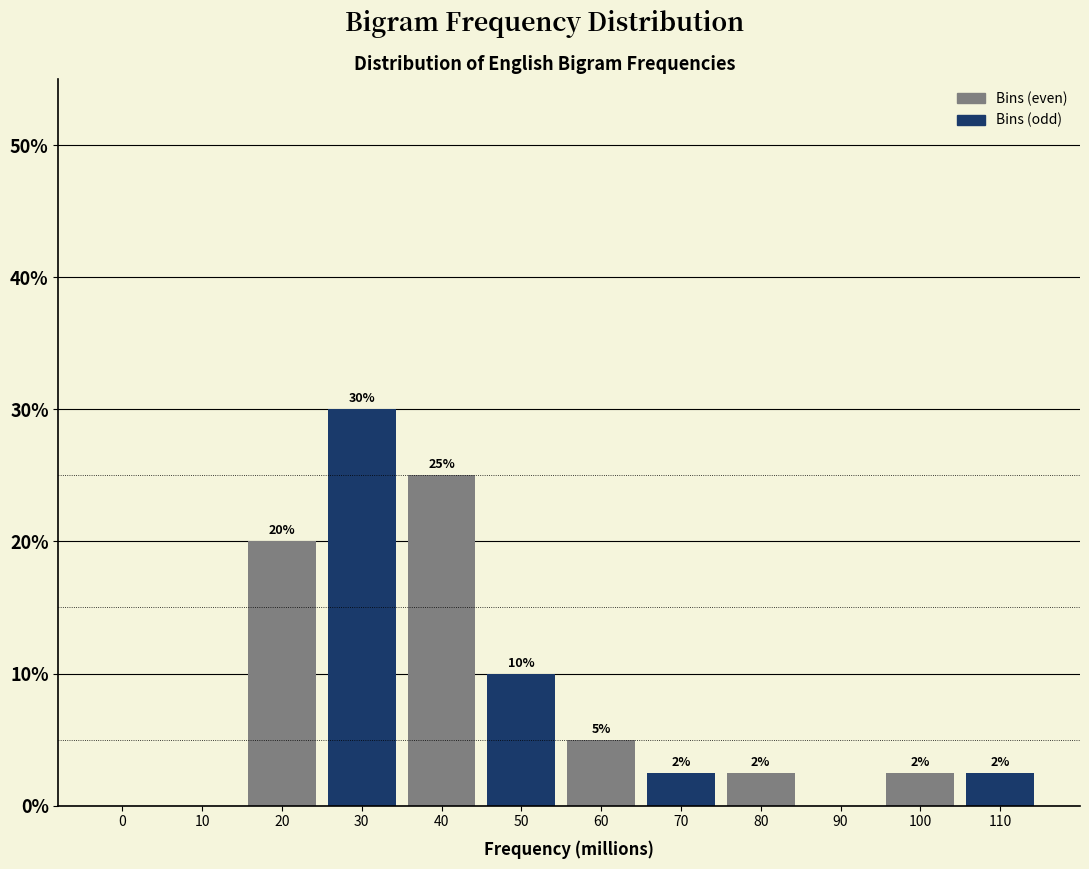

Which has a higher value, 40 or 10?

40